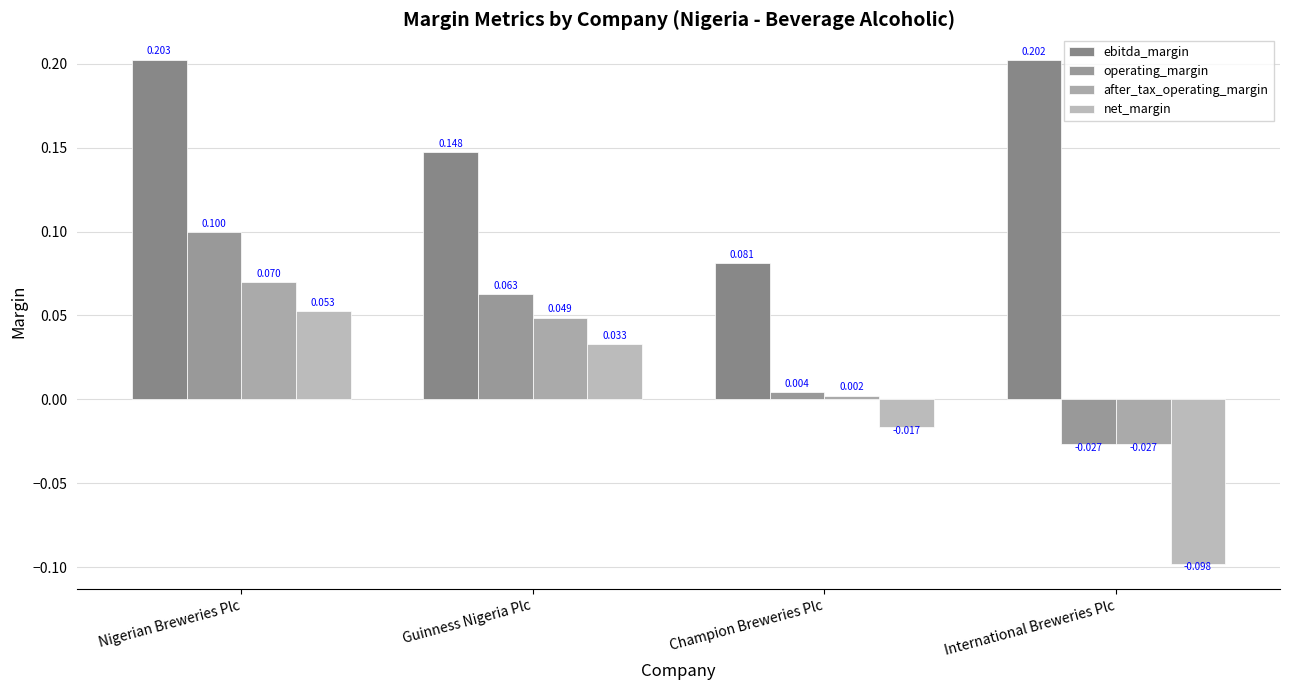

Rank the series by their maximum value, from lowest to highest.

net_margin, after_tax_operating_margin, operating_margin, ebitda_margin